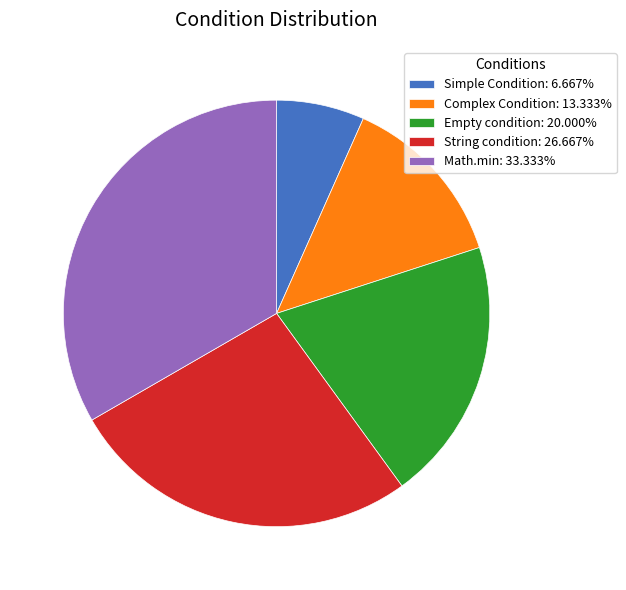

Do String condition: 26.667% and Math.min: 33.333% together represent more than half of the pie?

Yes